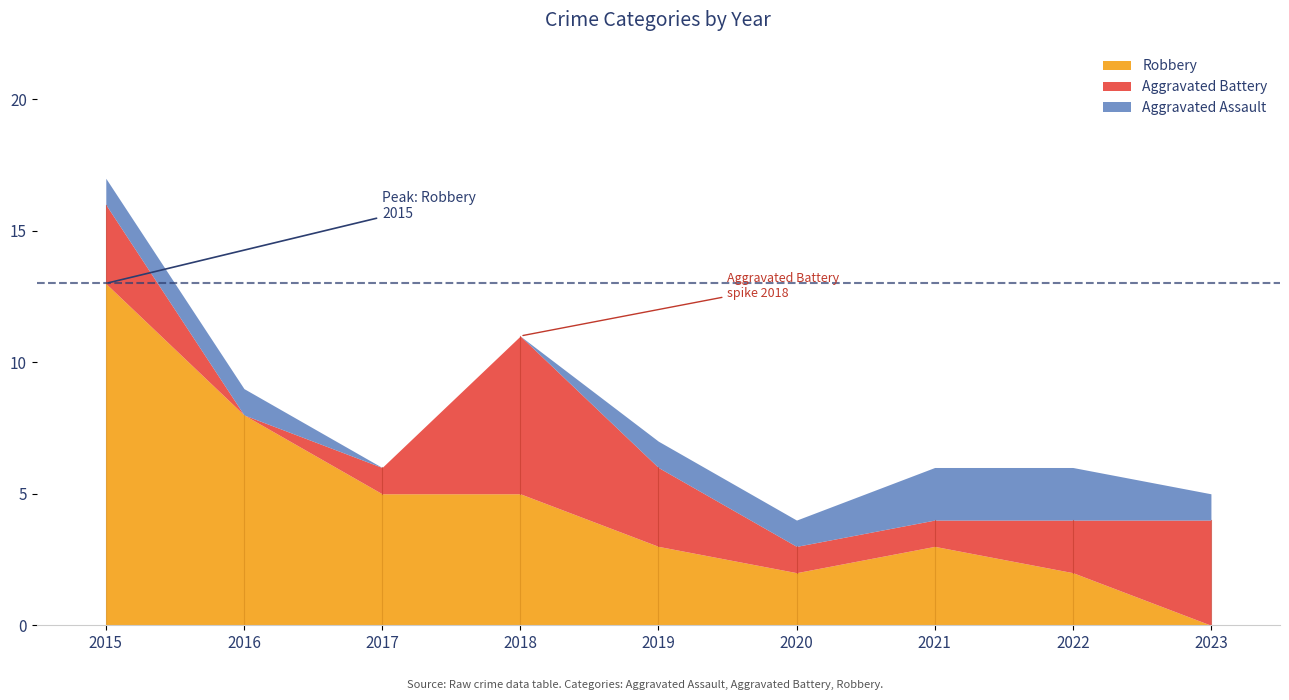

The Total series shows 6 at 2022. True or false?

True